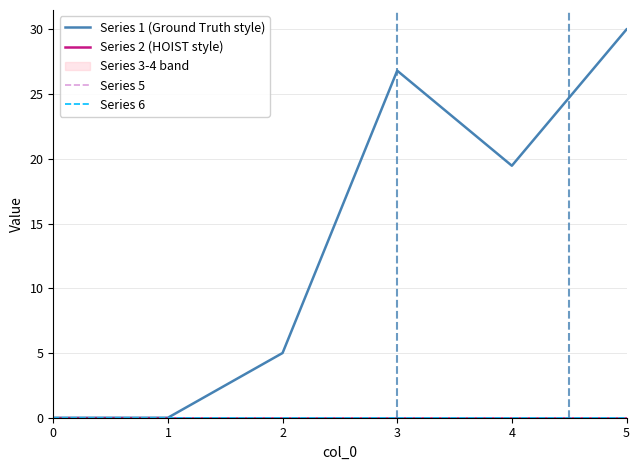

Is it true that Series 1 (Ground Truth style) equals 19.5 at 0?

False